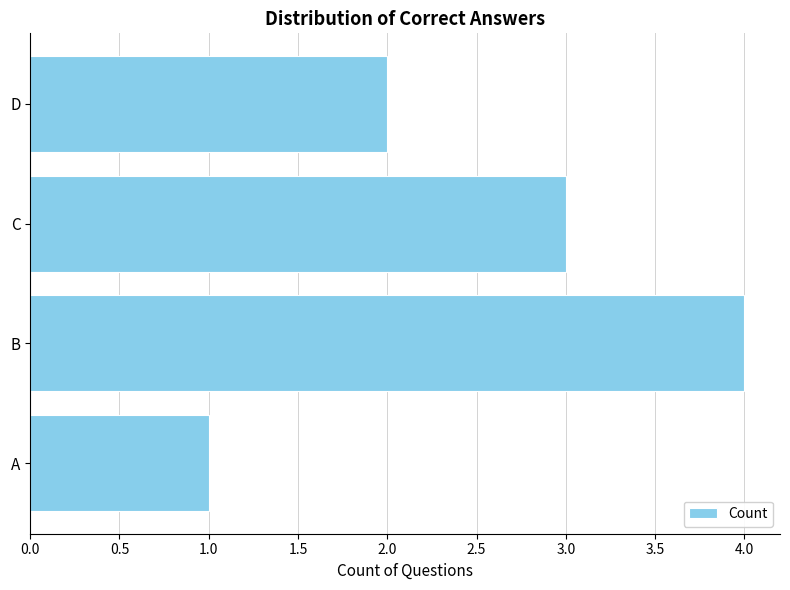

What is the sum of the values at D and A?

3